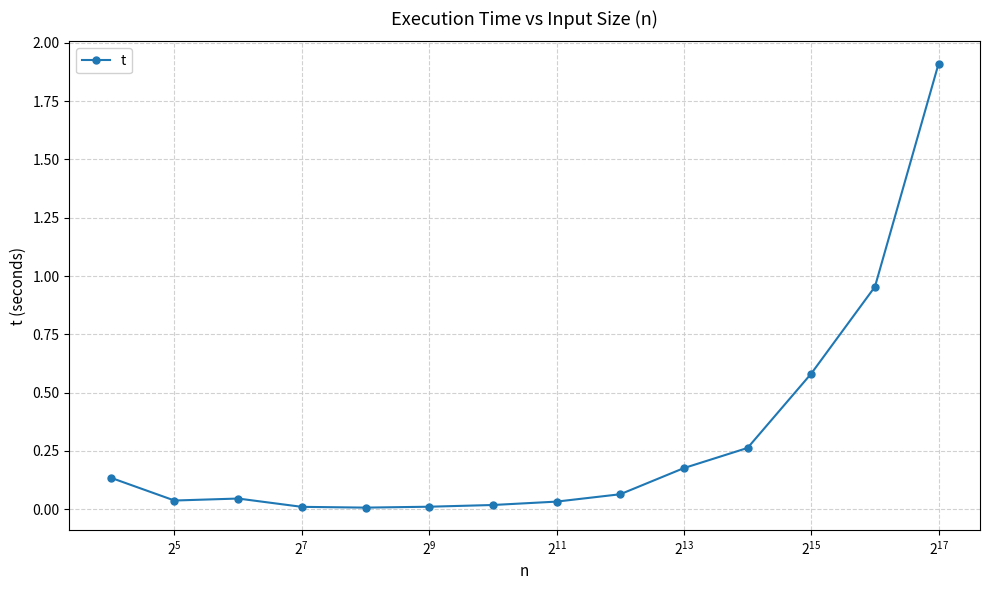

What is the maximum value shown in the chart?

1.9